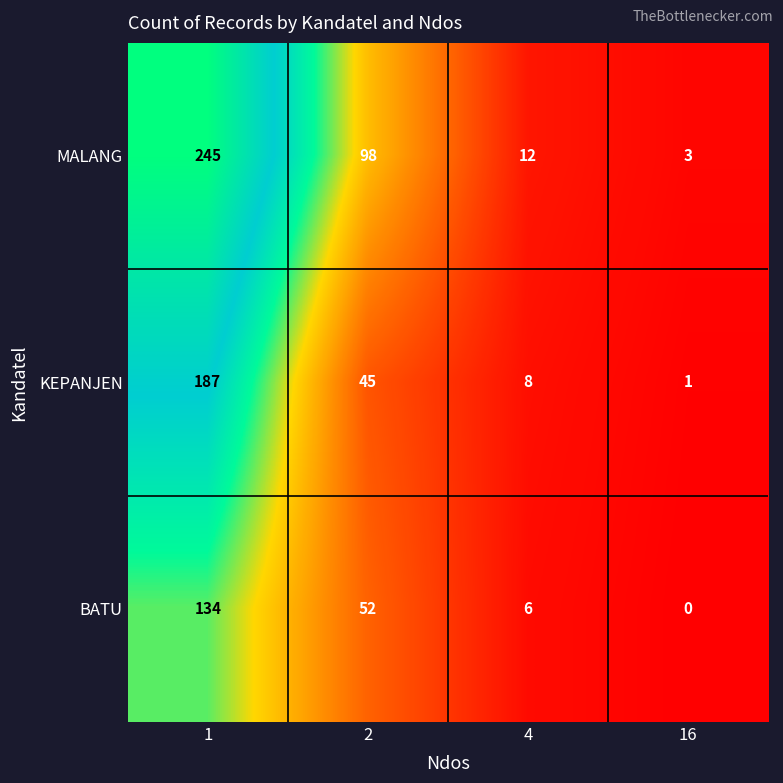

What is the difference between the BATU values at 2 and 4?

46